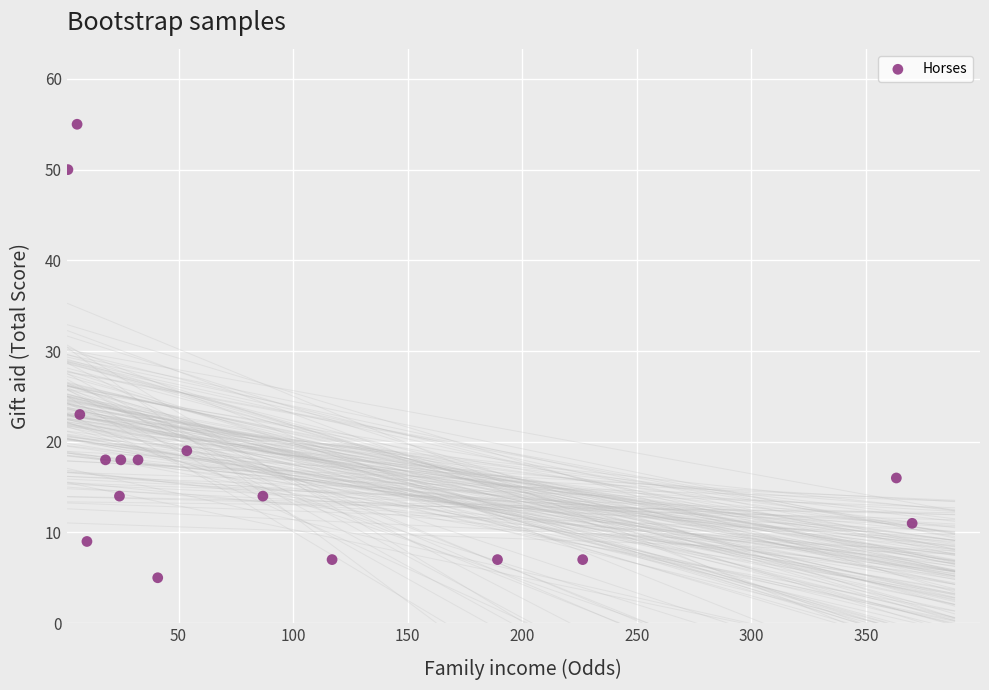

What is the range of Y values (max minus min)?

50